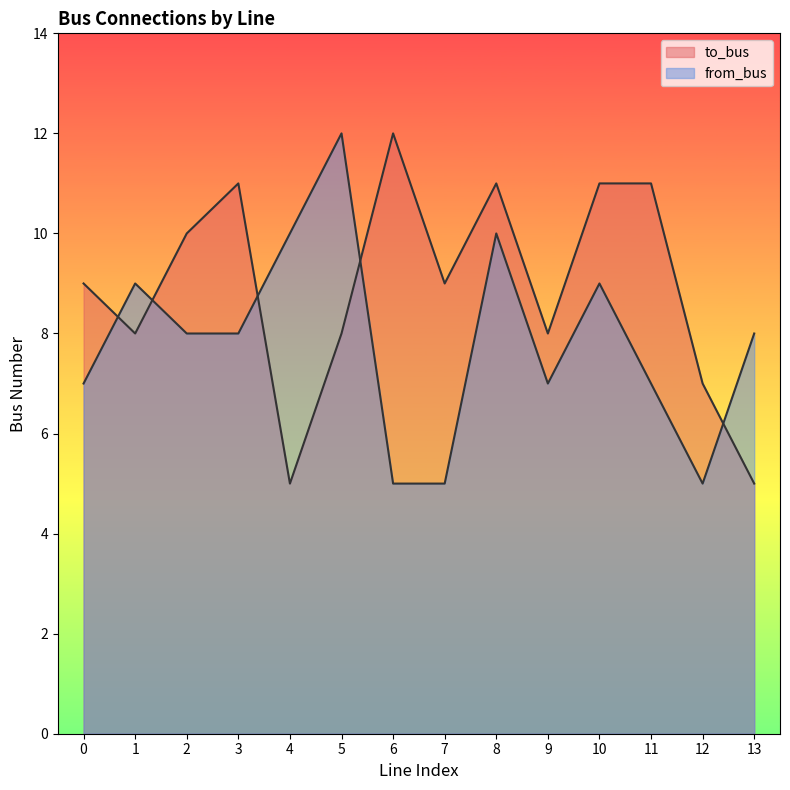

List the labels in order of to_bus value, smallest first.

4, 13, 12, 1, 5, 9, 0, 7, 2, 3, 8, 10, 11, 6